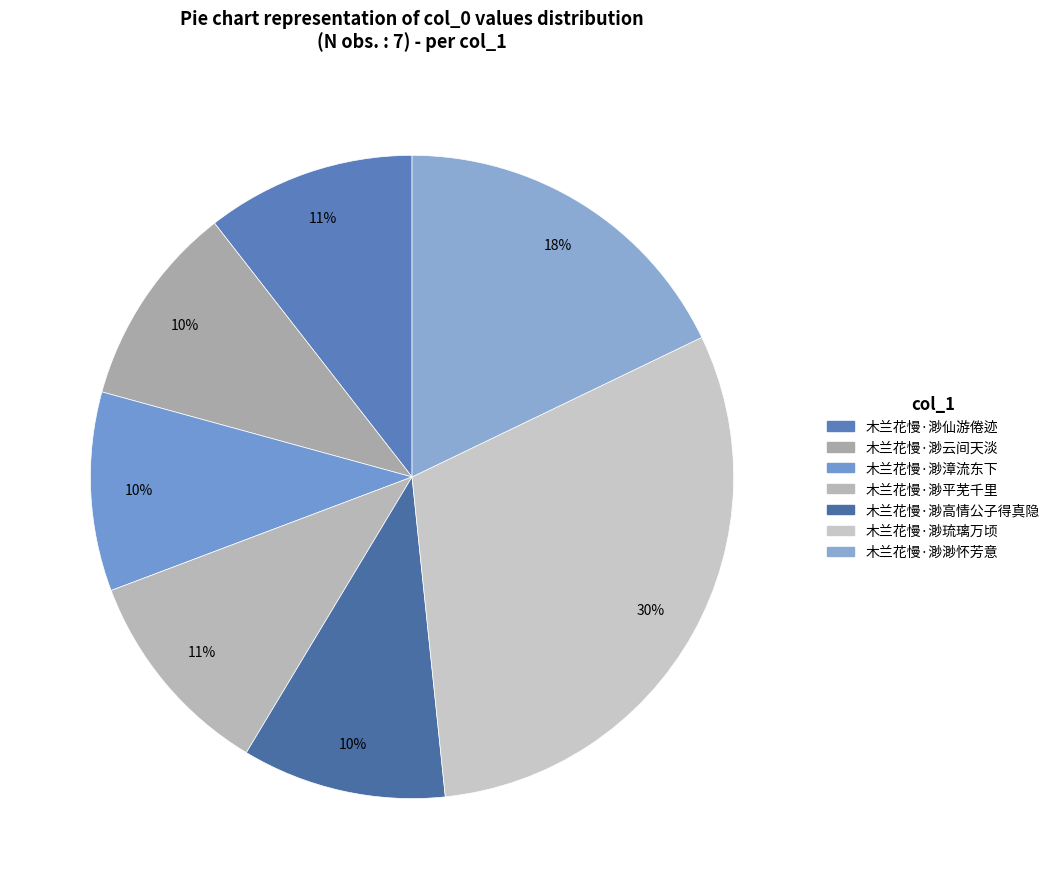

What is the ratio of the value at 木兰花慢·渺仙游倦迹 to the value at 木兰花慢·渺平芜千里?

1.0